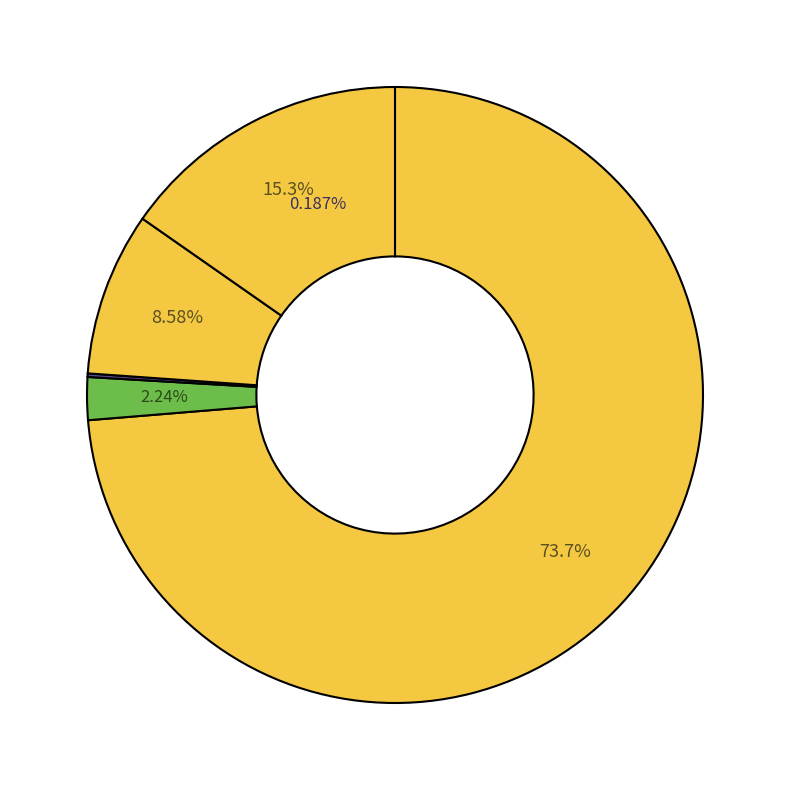

Is there a majority slice in this chart?

Yes